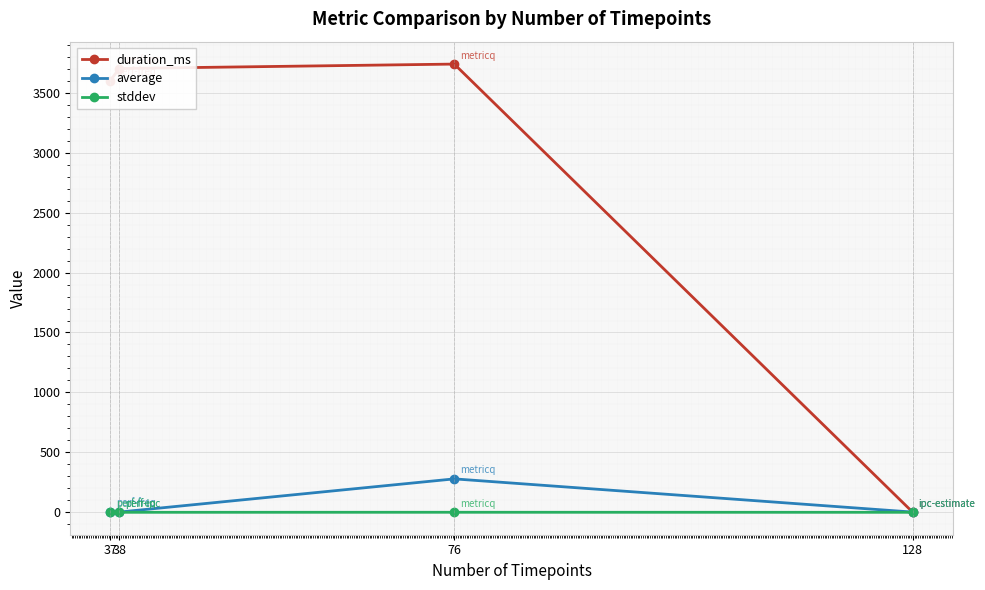

What is the maximum value for stddev?

0.3